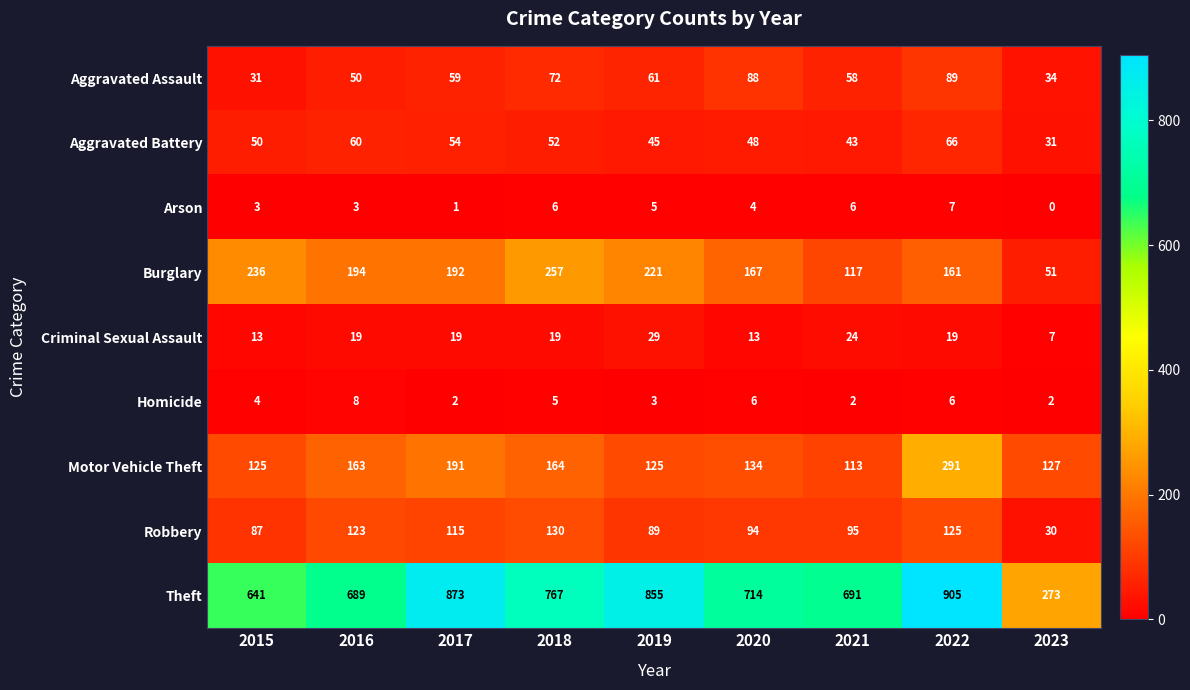

Is it true that Homicide equals 1 at 2023?

False